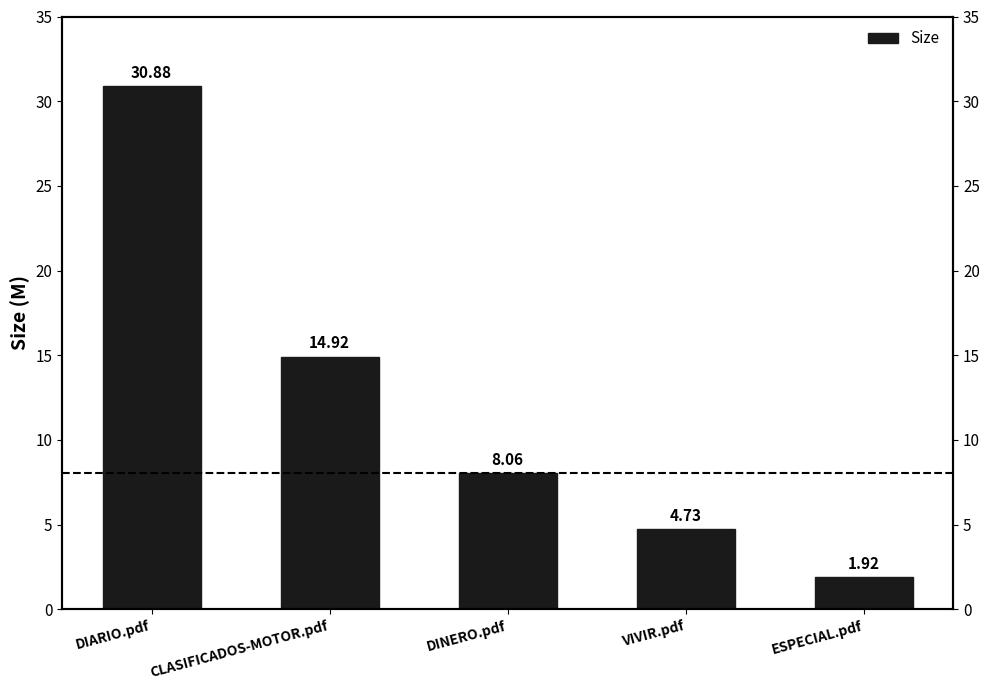

What is the greatest value displayed?

30.9